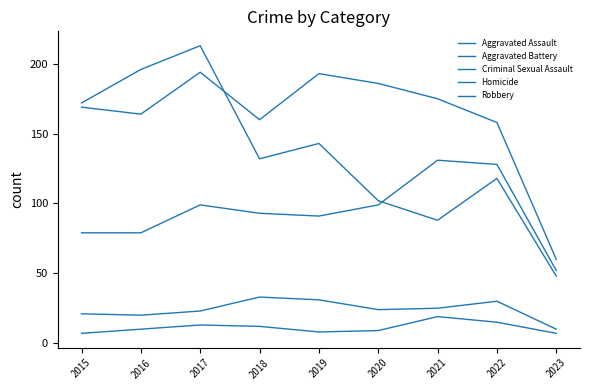

Does the chart have visible grid lines?

No